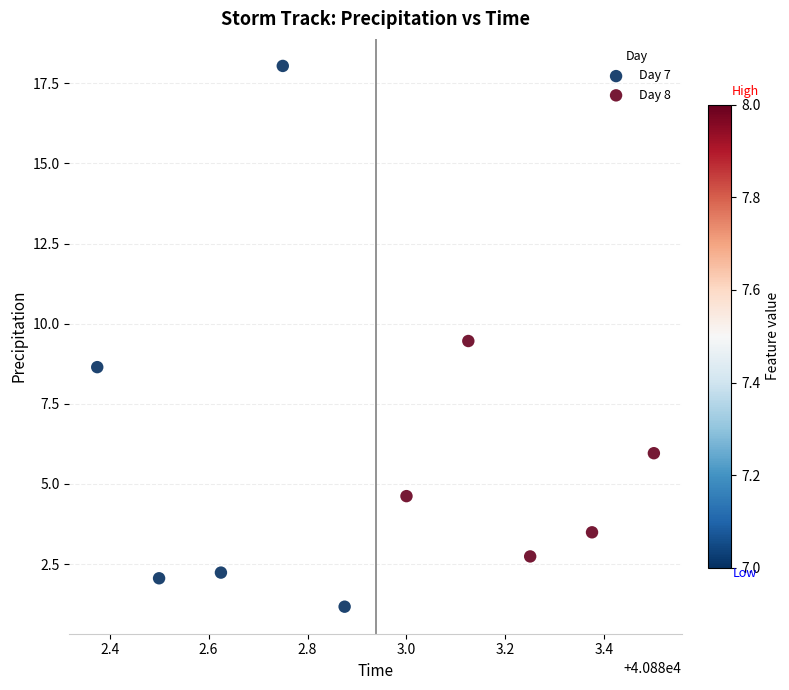

Which series has the largest Y range (max minus min)?

Day 7